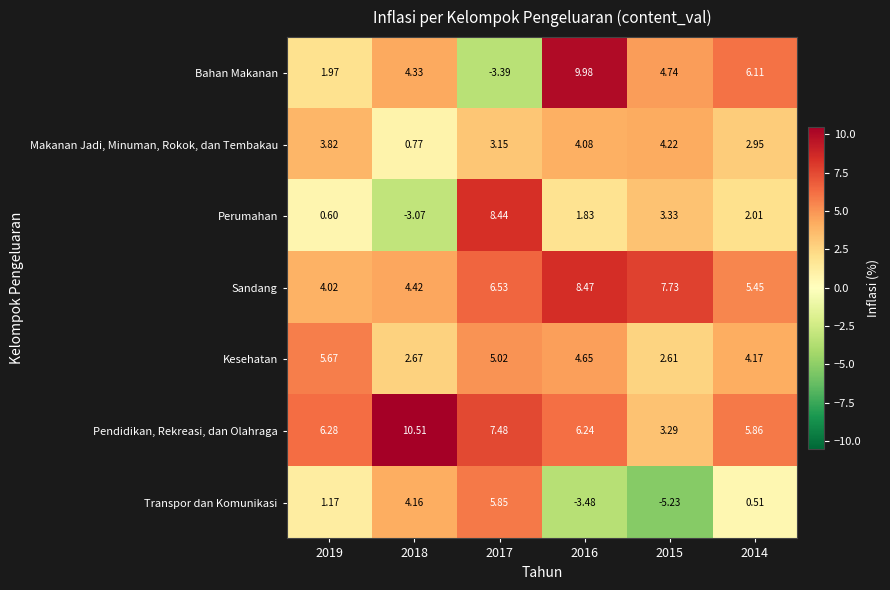

What is the spread (max minus min) of values at 2018?

13.6